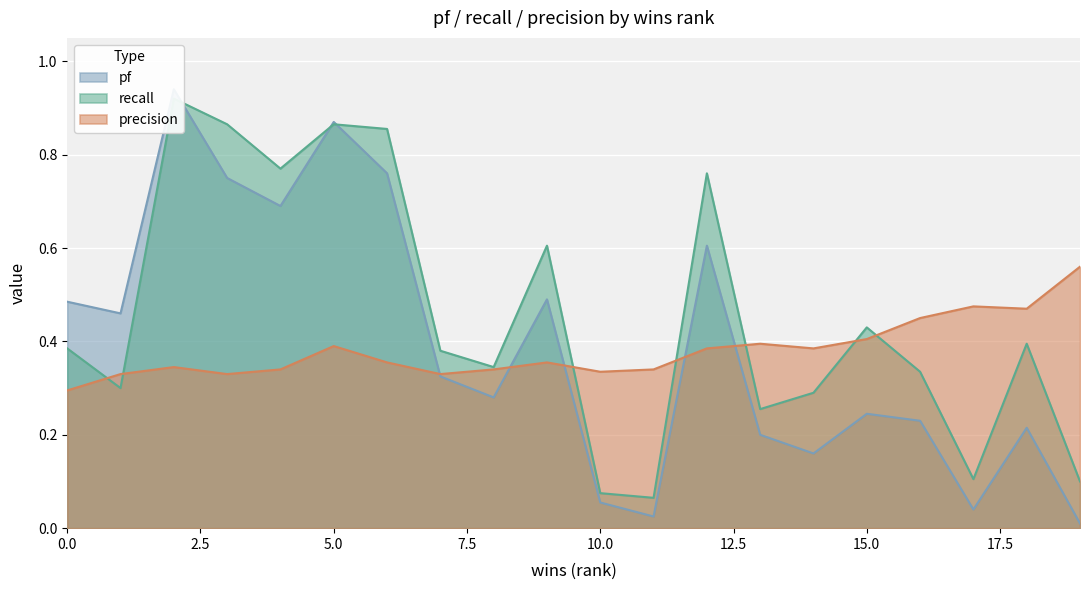

Between 6 and 11, which series saw the biggest shift?

recall